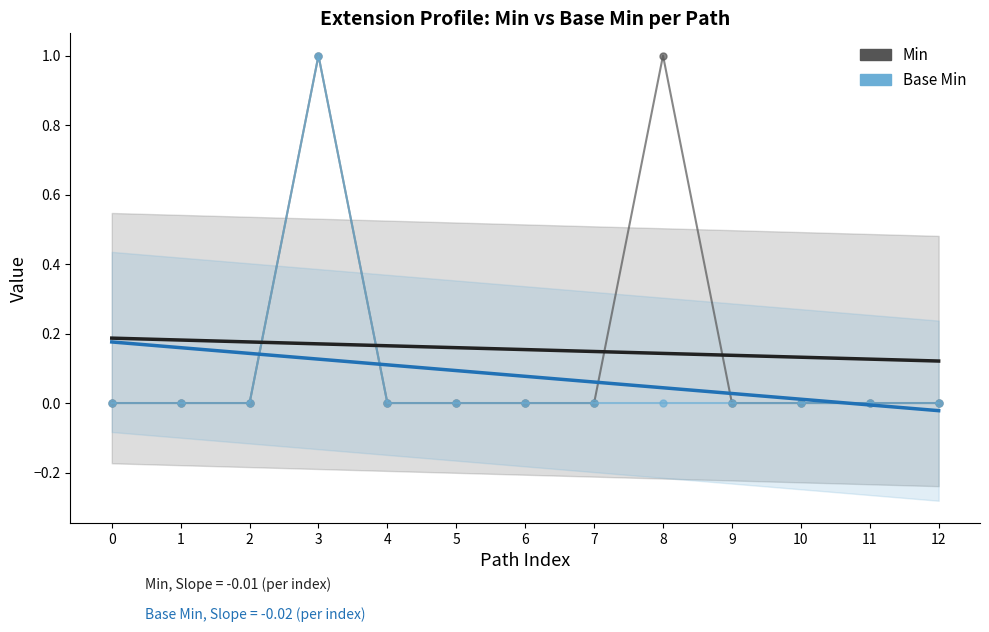

List the series in order of their peak value, lowest first.

Min, Base Min